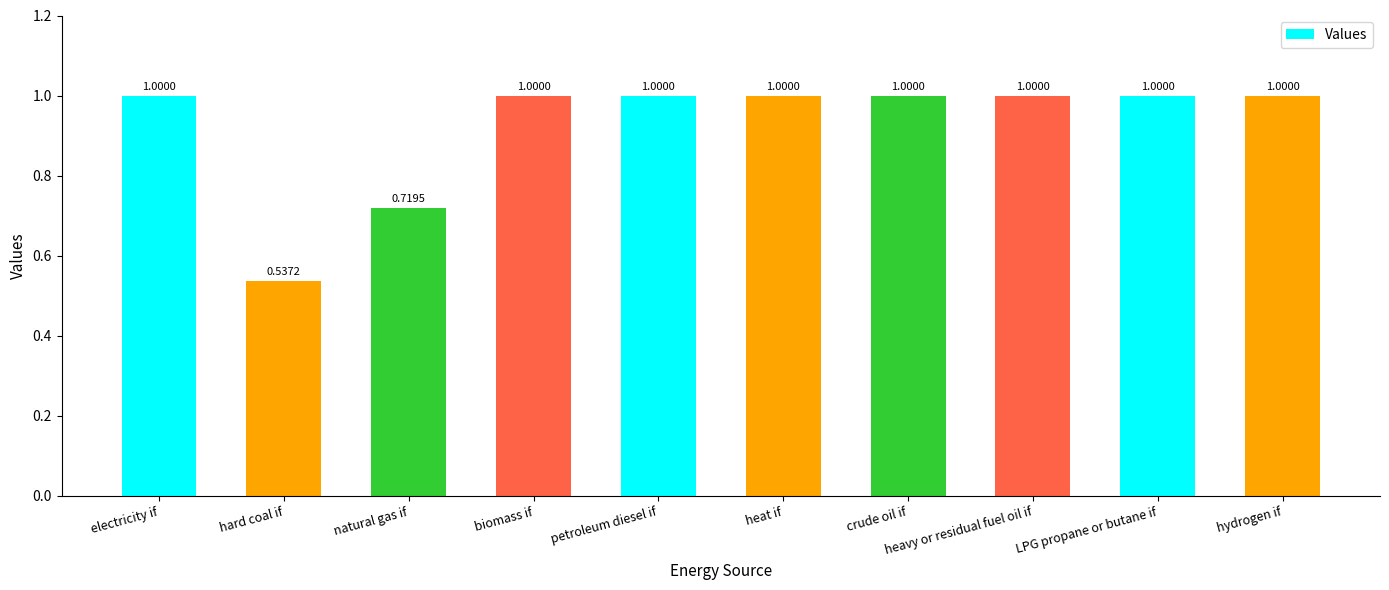

What is the ratio of the value at electricity if to the value at hydrogen if?

1.0